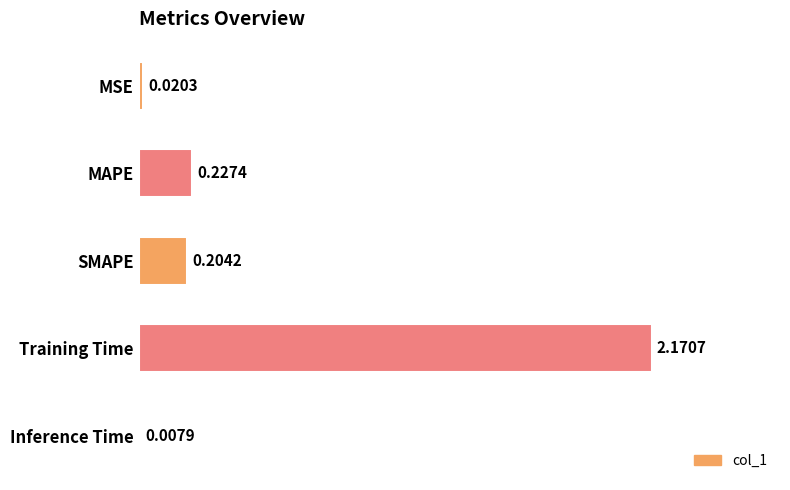

What is the sum of the values at MAPE and Training Time?

2.4